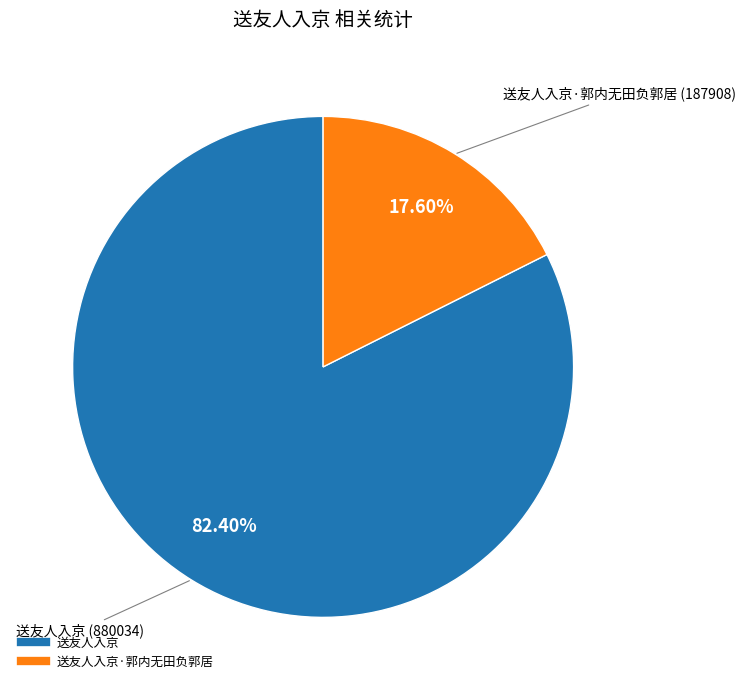

Does any single category account for the majority?

Yes